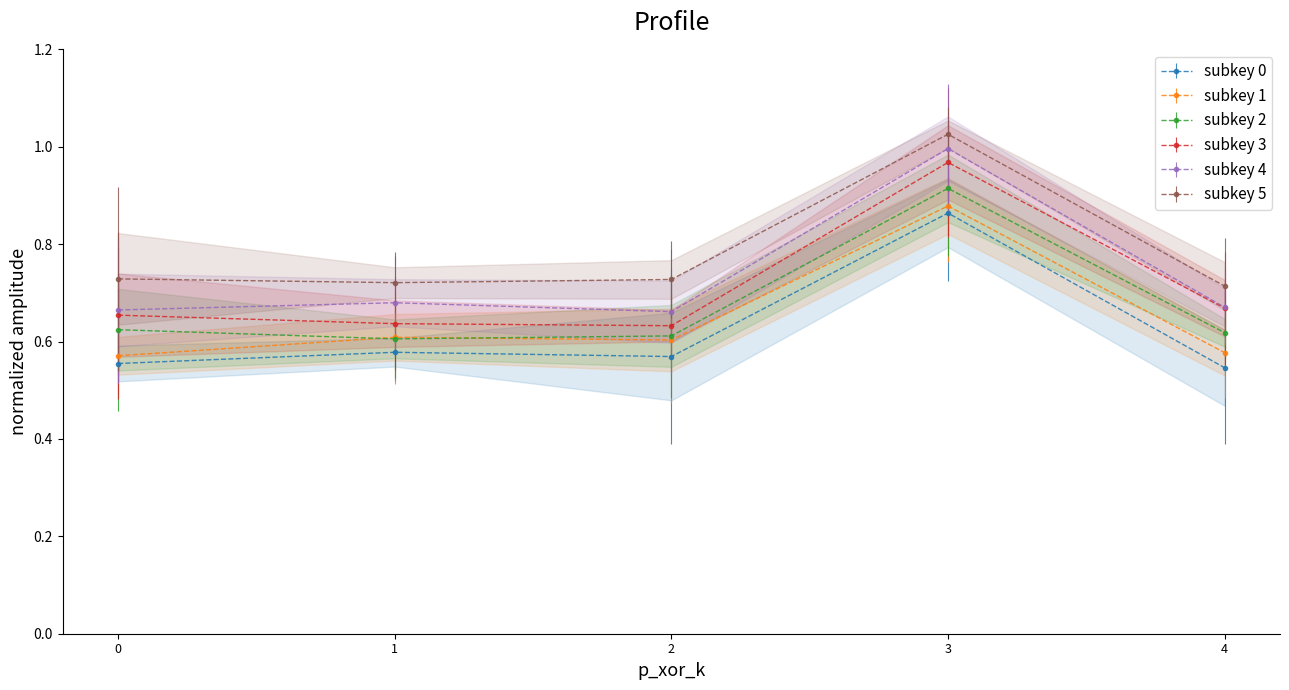

At how many categories does at least one series exceed 0?

5